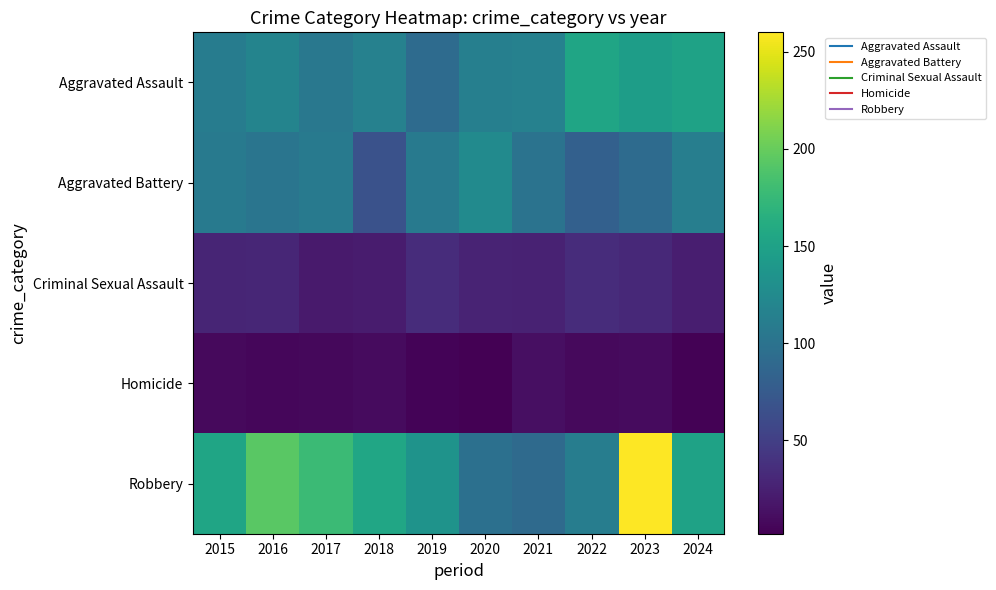

How many distinct data groups are displayed?

5